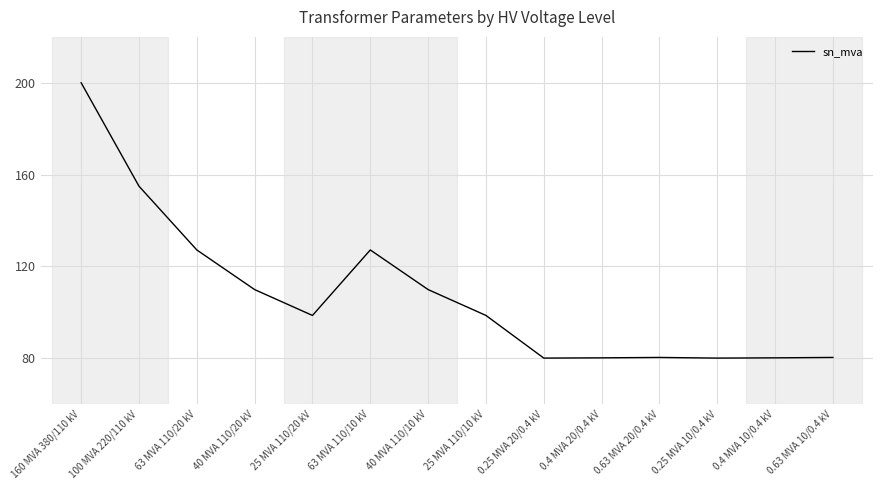

What is the sum of all values?

1506.9